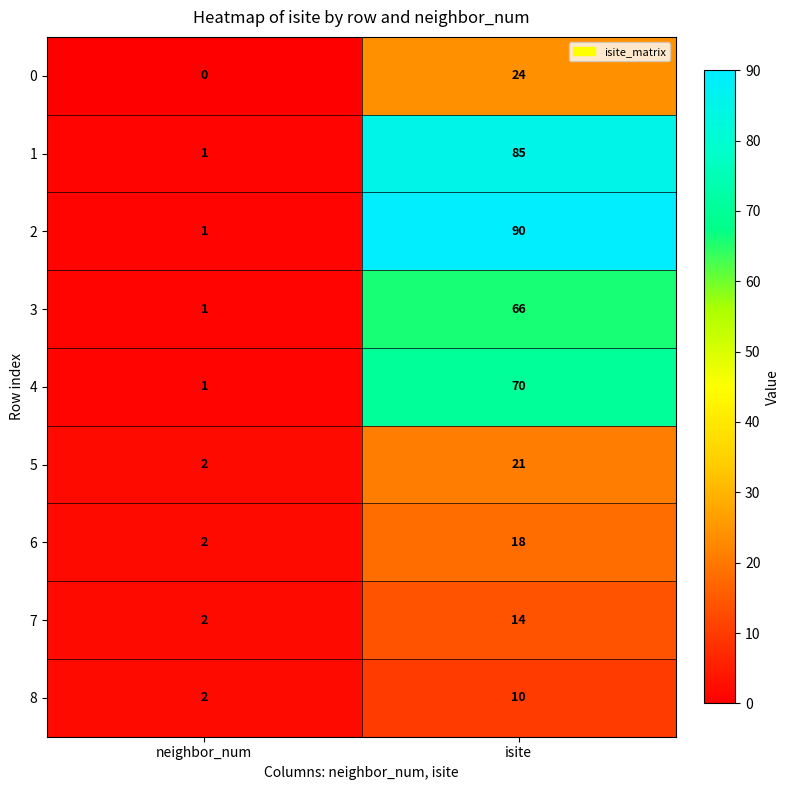

Which series changed the most between neighbor_num and isite?

2